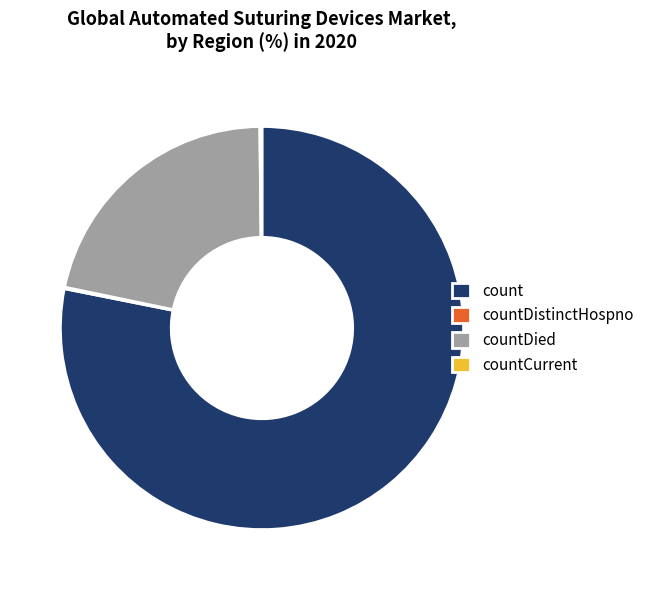

Which slice represents more than half of the pie?

count